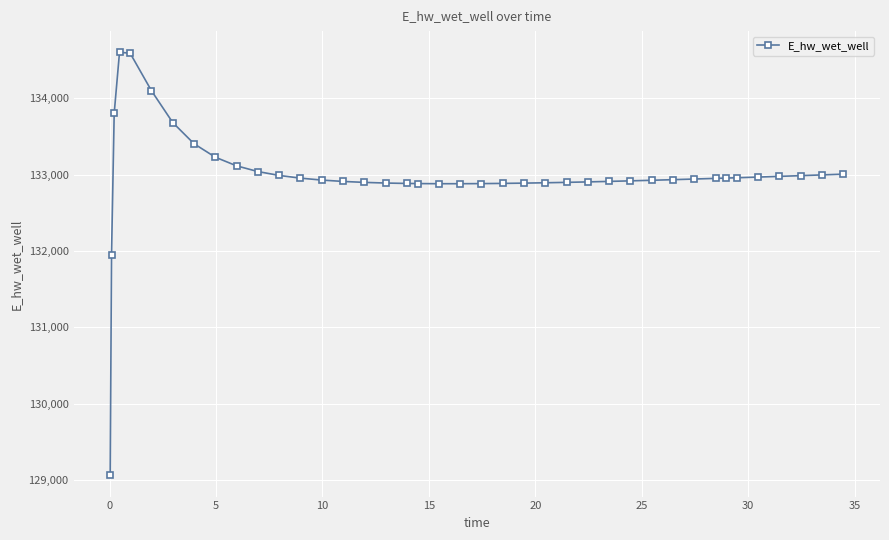

What is the difference between the second highest and minimum values?

5529.0